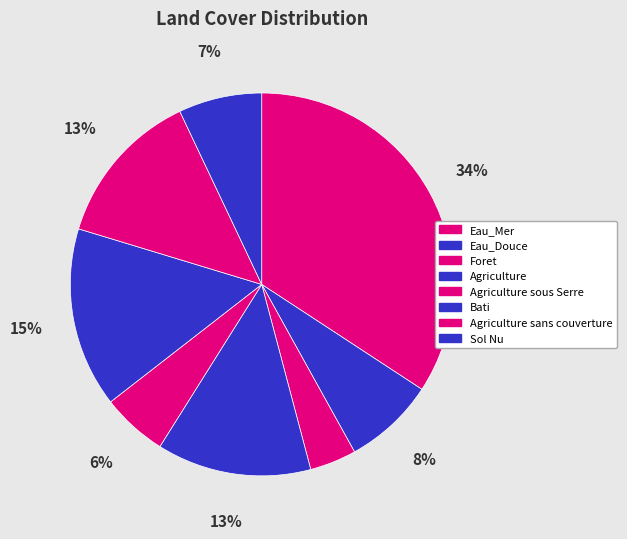

Do Eau_Douce and Agriculture sans couverture together represent more than half of the pie?

No